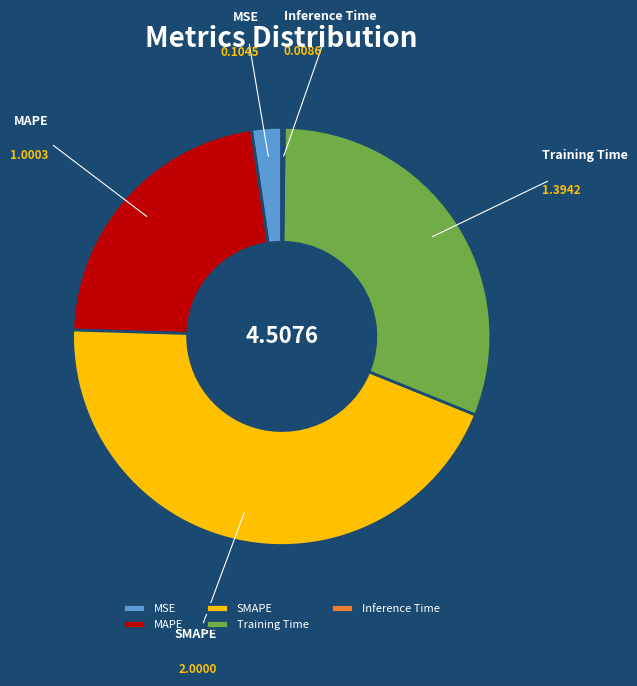

Is MAPE the majority of the pie?

No